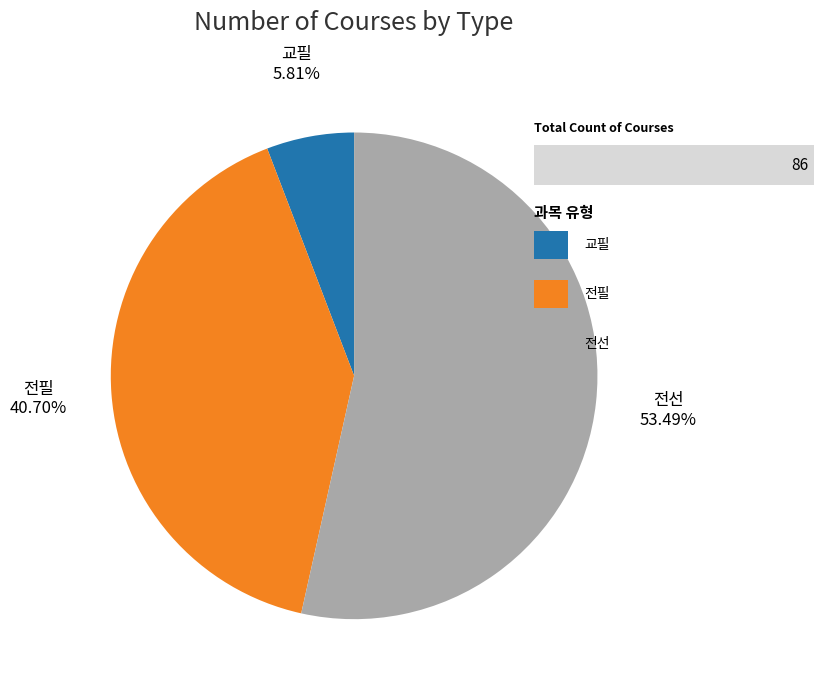

Which slice represents more than half of the pie?

전선